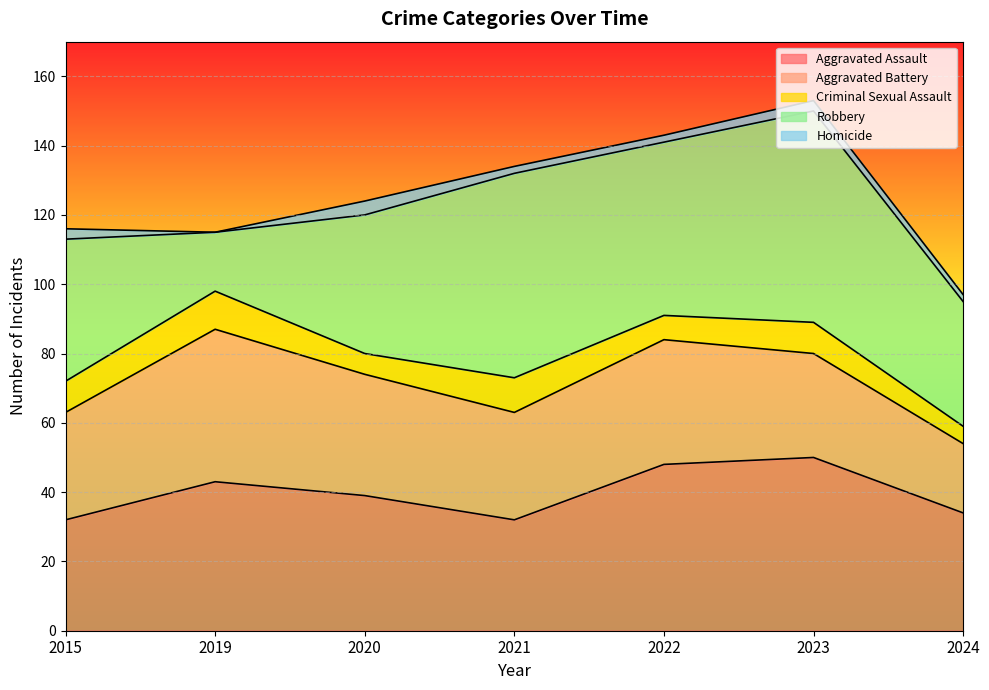

What is the lowest value of the Criminal Sexual Assault series?

5